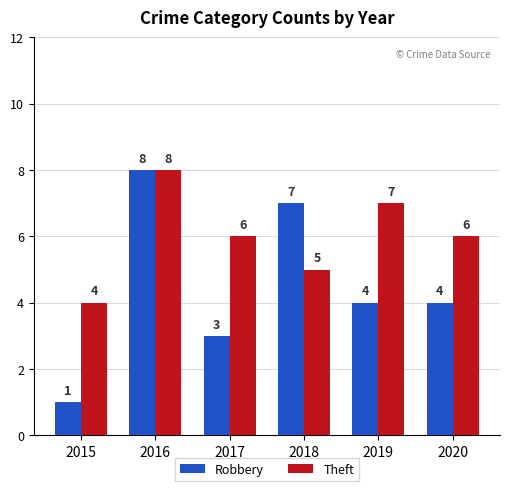

Which series changed the most between 2017 and 2020?

Robbery